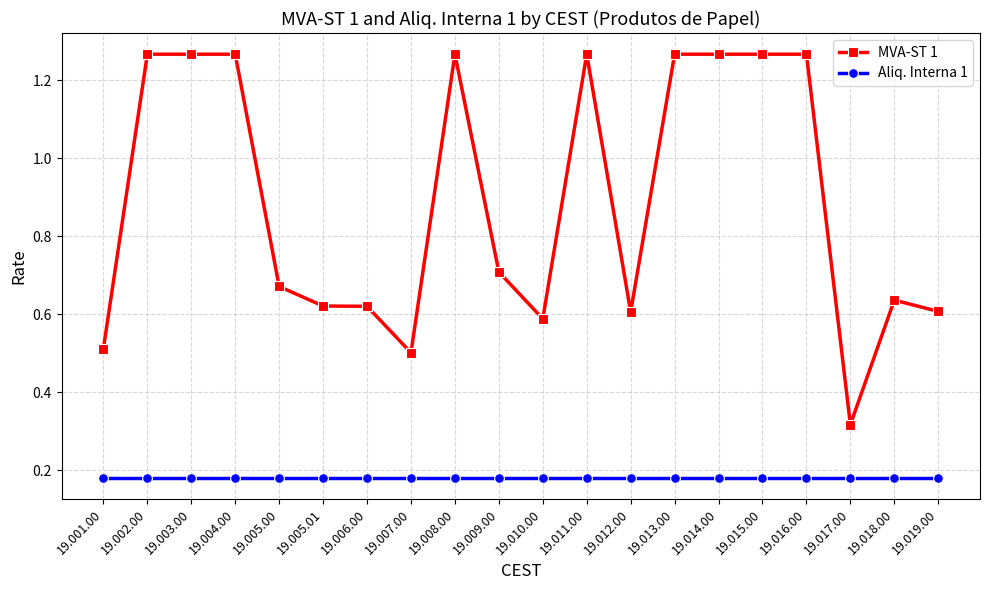

True or false: MVA-ST 1 and Aliq. Interna 1 cross at least once.

False